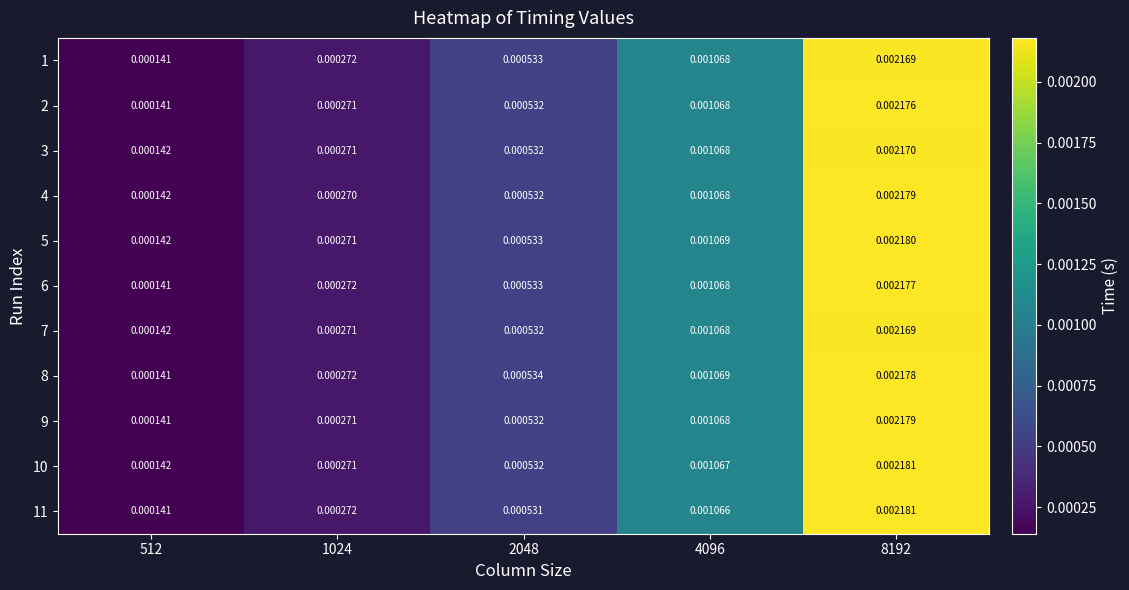

How many distinct data groups are displayed?

11